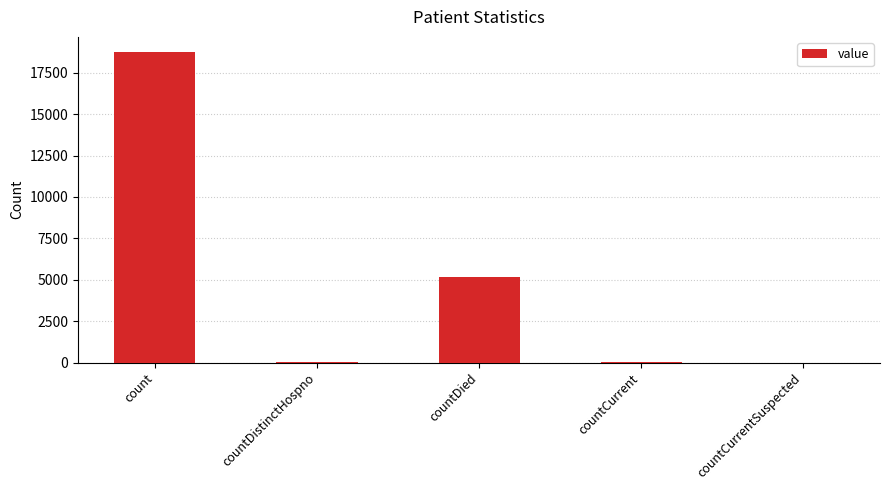

What is the sum of all values?

23975